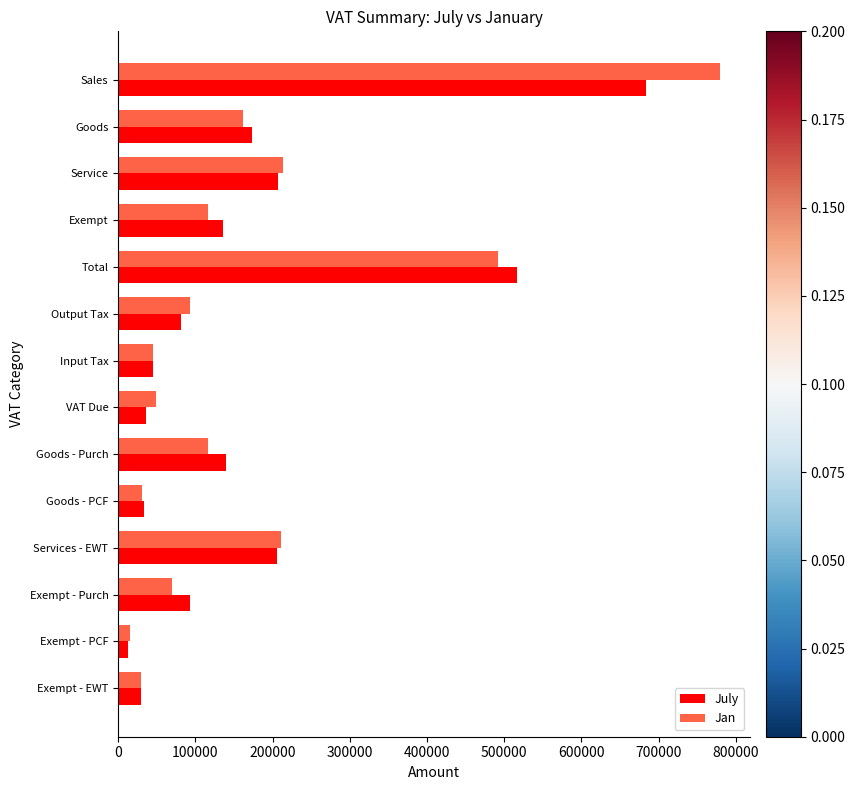

The value of July at VAT Due is 36314.8. True or false?

True